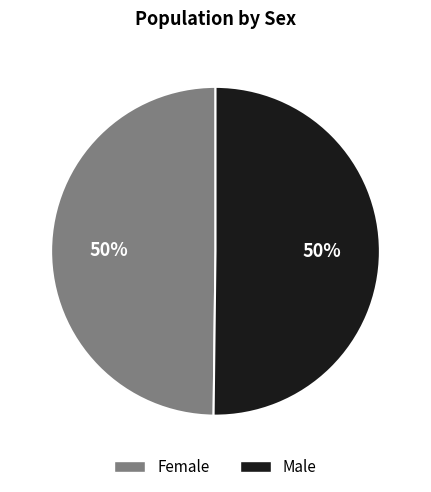

What percentage is the Male slice, to the nearest percent?

50%